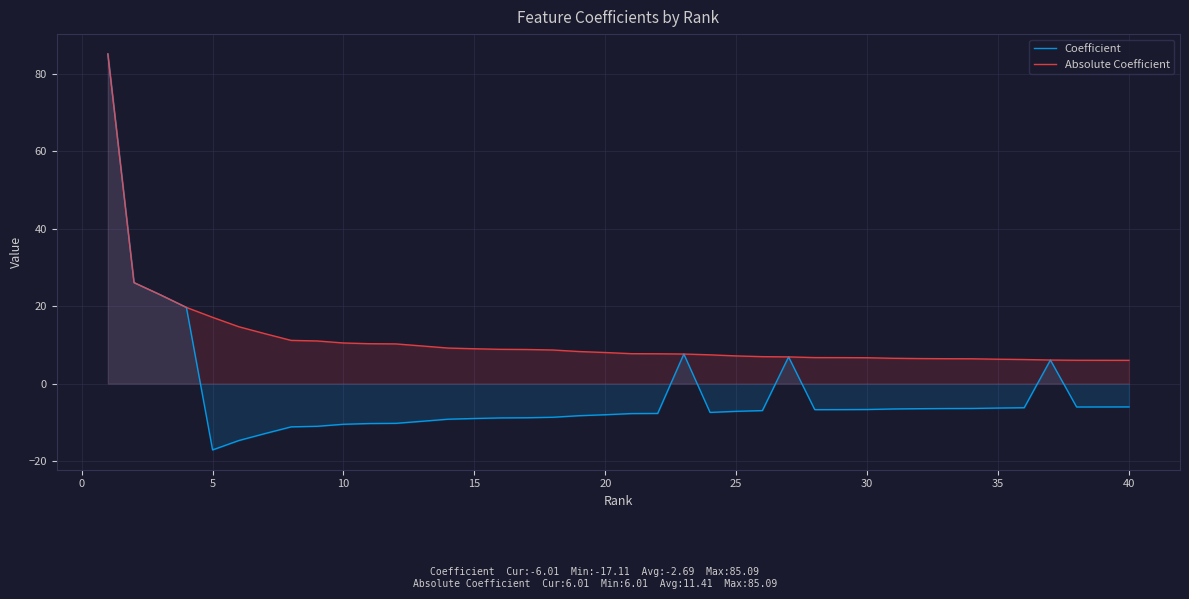

The Absolute Coefficient series shows 11.0 at 35. True or false?

False